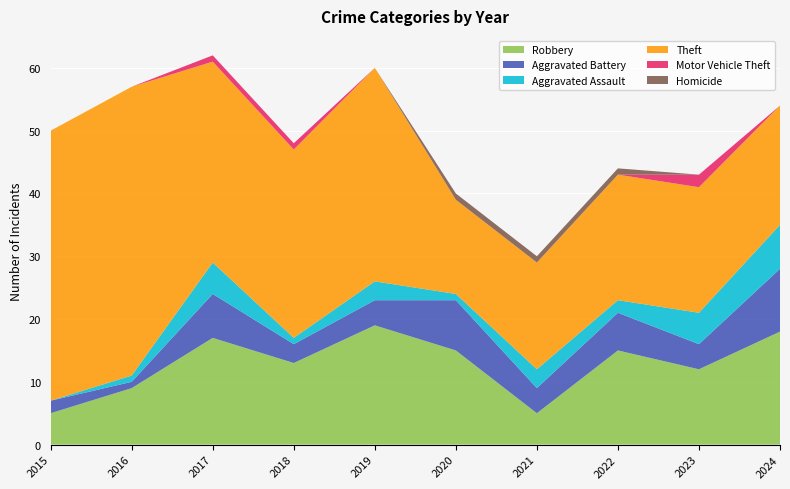

Reading left to right, what are all the values shown in this chart?

Robbery: 5	9	17	13	19	15	5	15	12	18
Aggravated Battery: 2	1	7	3	4	8	4	6	4	10
Aggravated Assault: 0	1	5	1	3	1	3	2	5	7
Theft: 43	46	32	30	34	15	17	20	20	19
Motor Vehicle Theft: 0	0	1	1	0	0	0	0	2	0
Homicide: 0	0	0	0	0	1	1	1	0	0